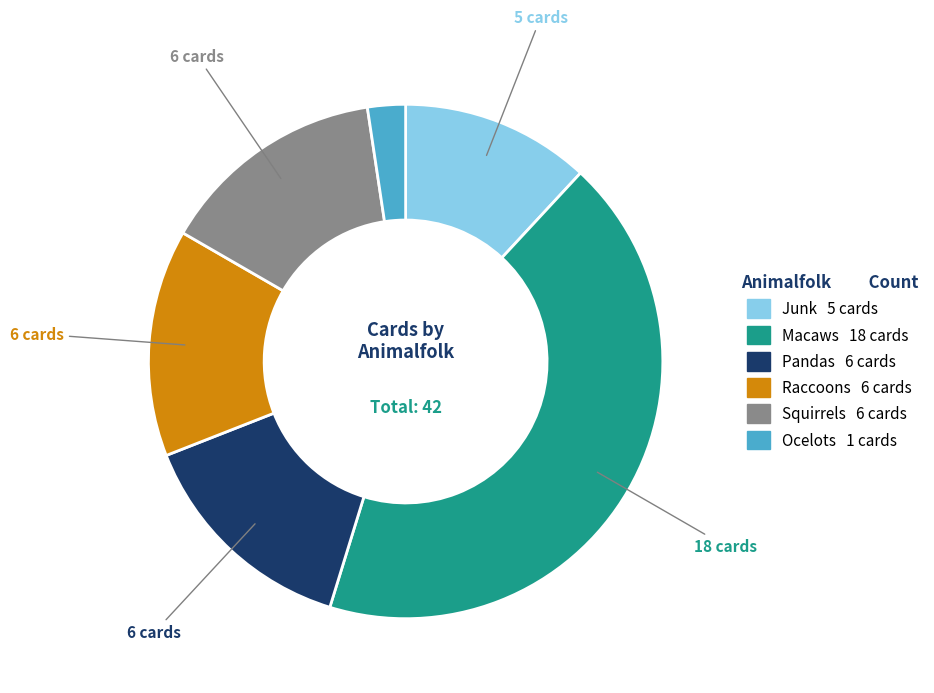

How many segments does this pie chart have?

6